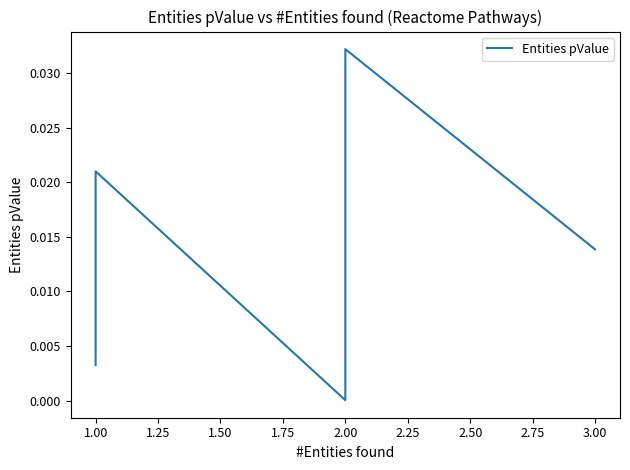

Which has a higher value, 1.00 or 3.00?

3.00